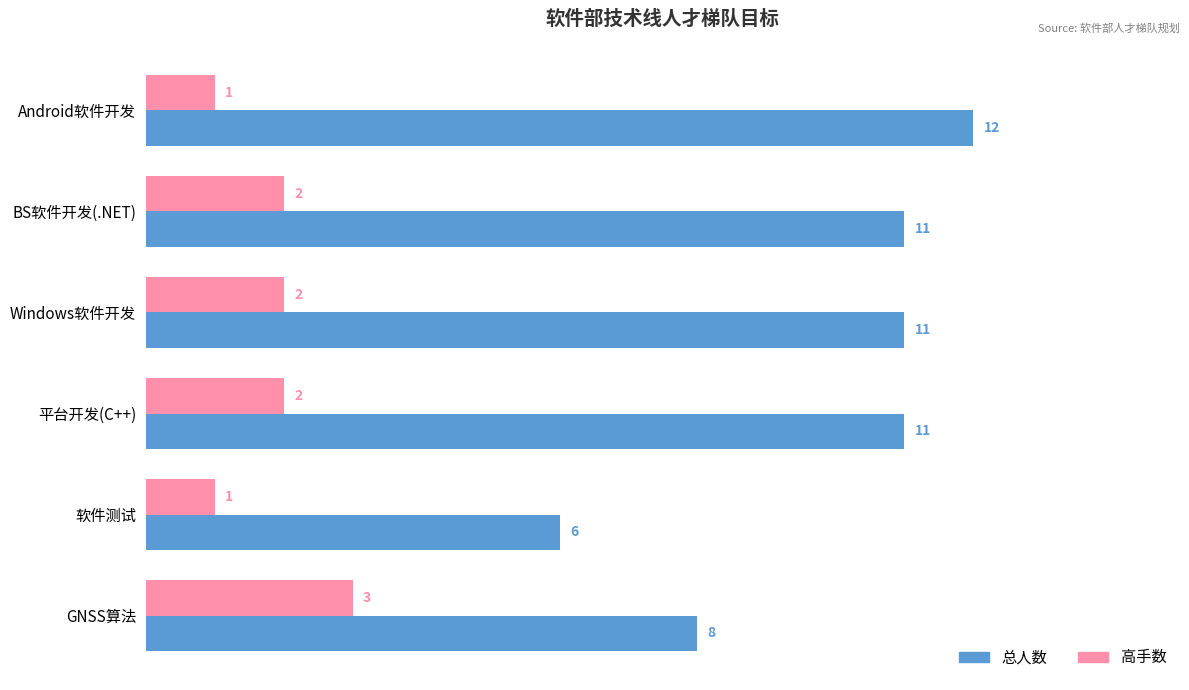

How many 总人数 values are between 8 and 11?

4